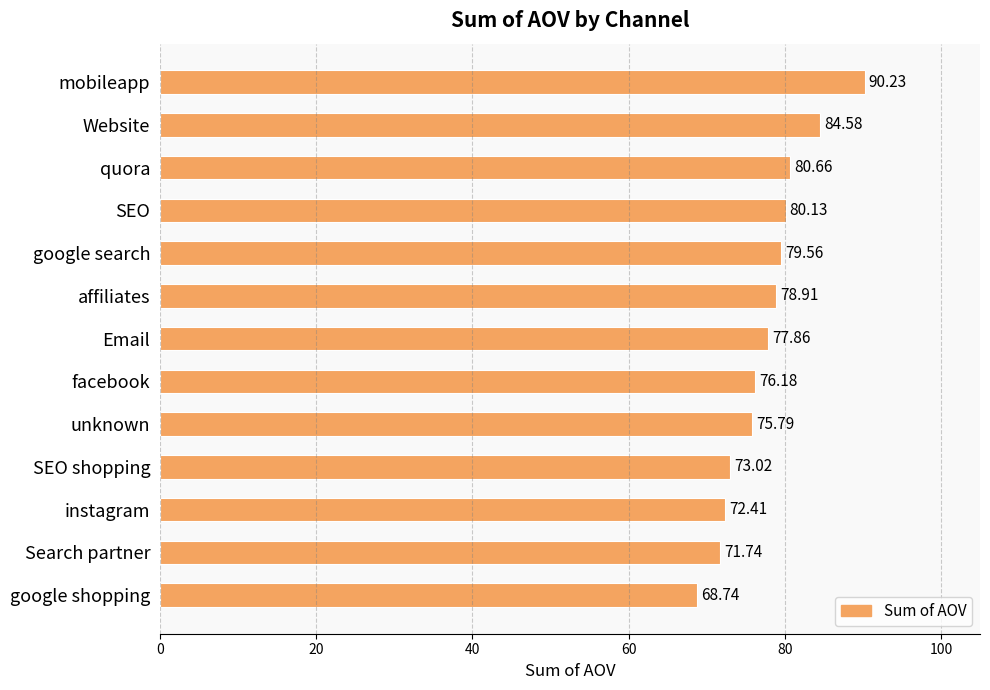

Where is the data nearest to the value 79?

affiliates